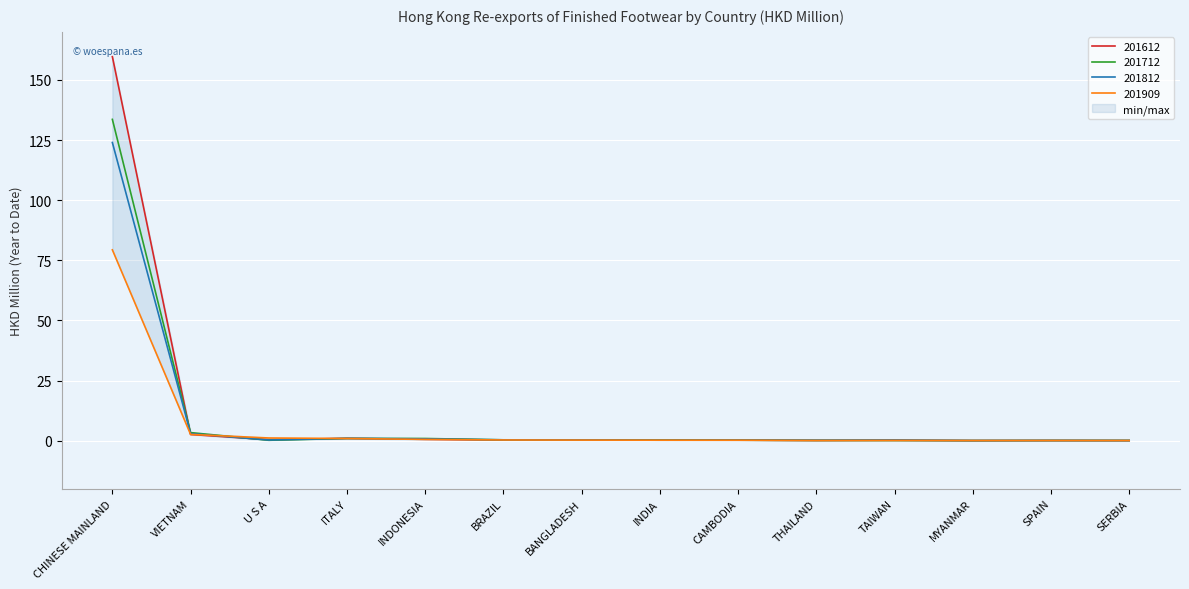

Between which two adjacent categories do 201812 and 201712 first intersect?

VIETNAM and U S A